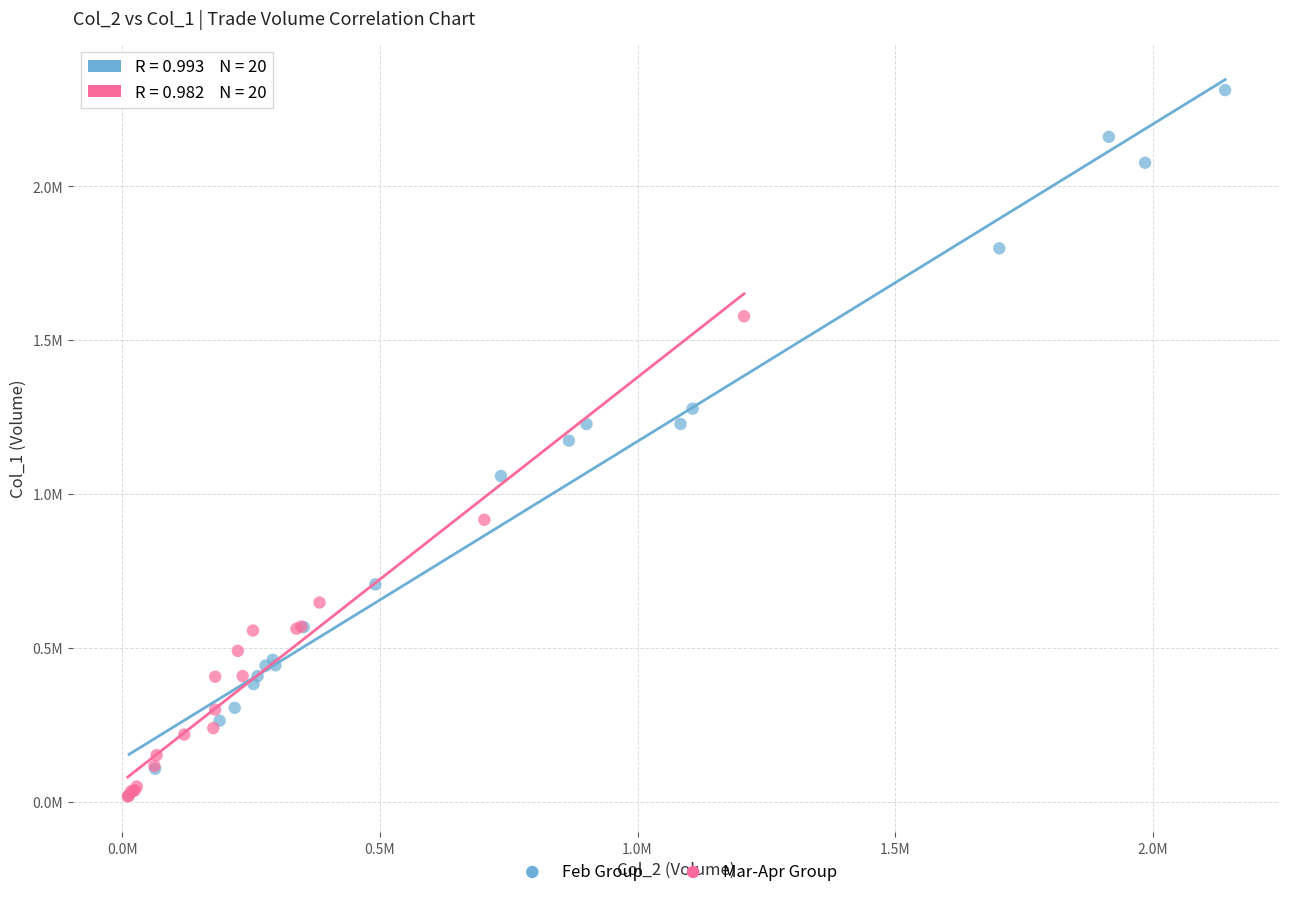

Which series has the widest spread of Y values?

Feb Group